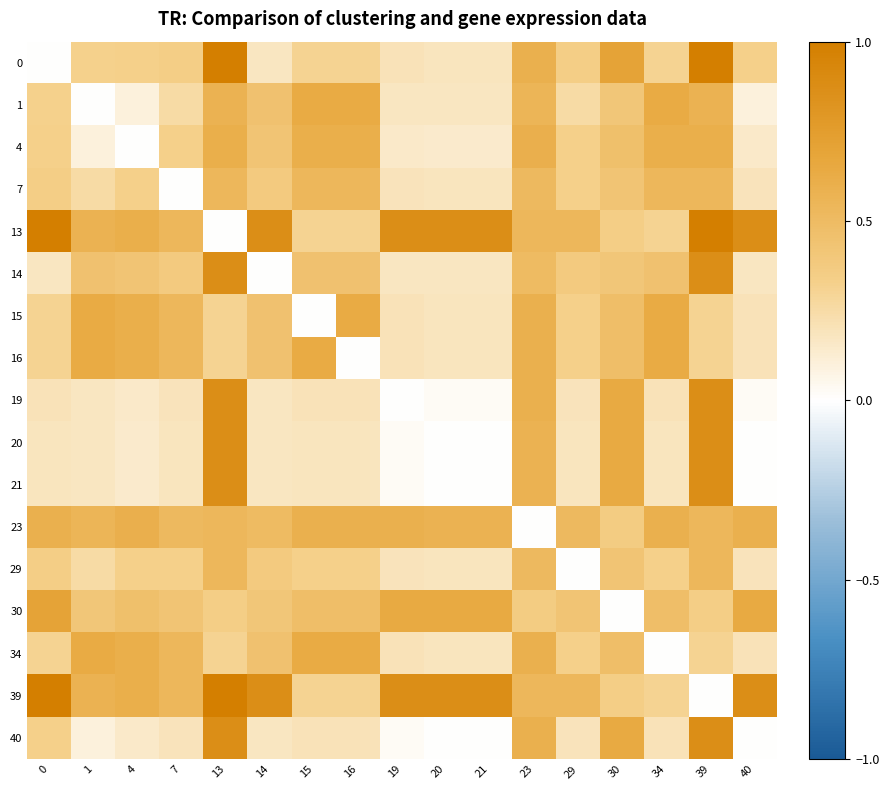

At how many categories does at least one series exceed 0?

17